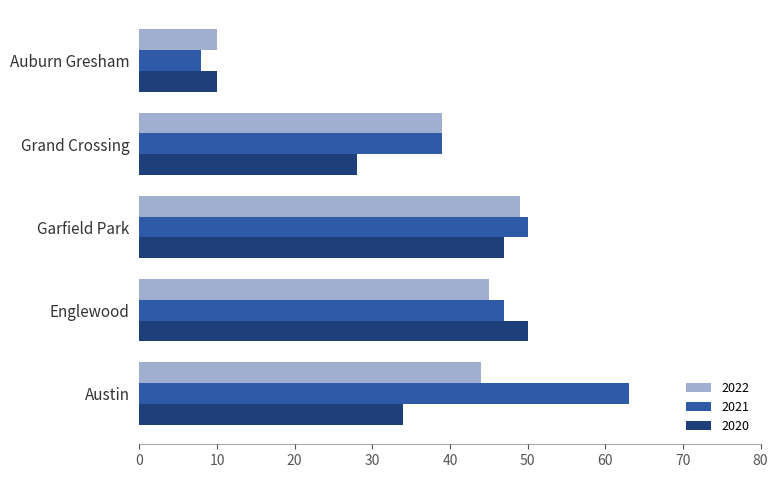

Which series has the largest total across all categories?

2021